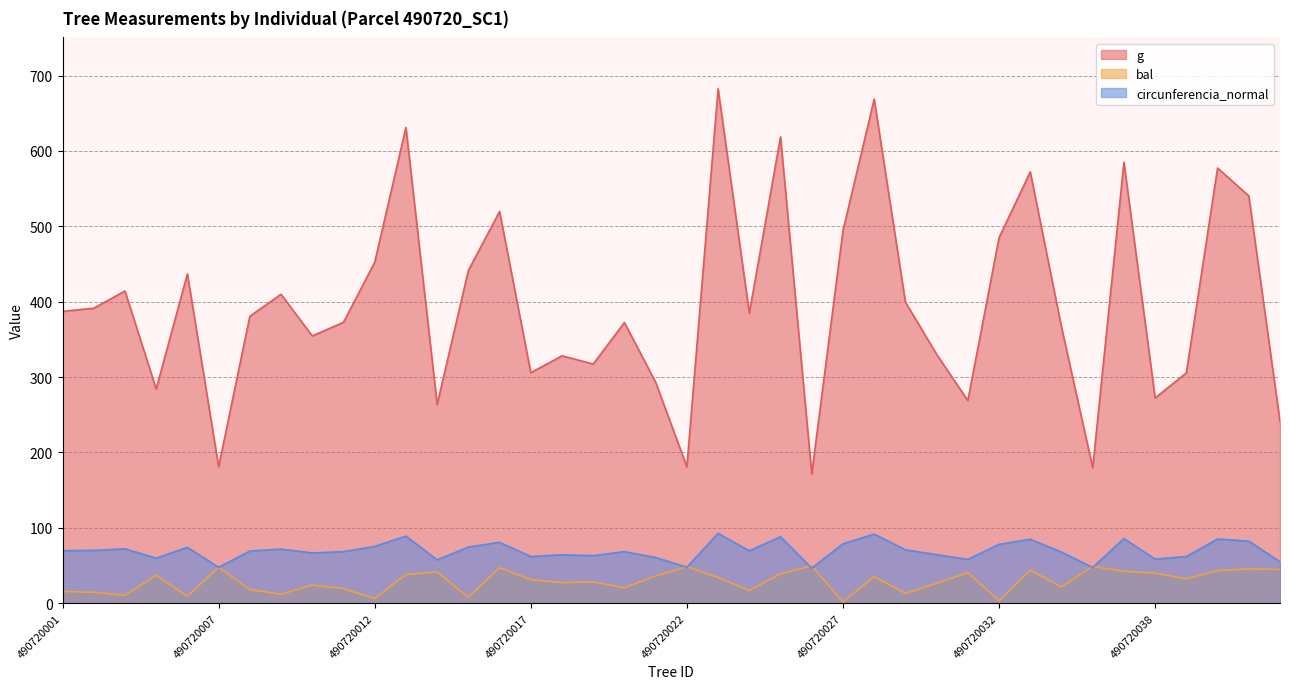

What is the value of the circunferencia_normal point at the 22nd from the left?

92.6